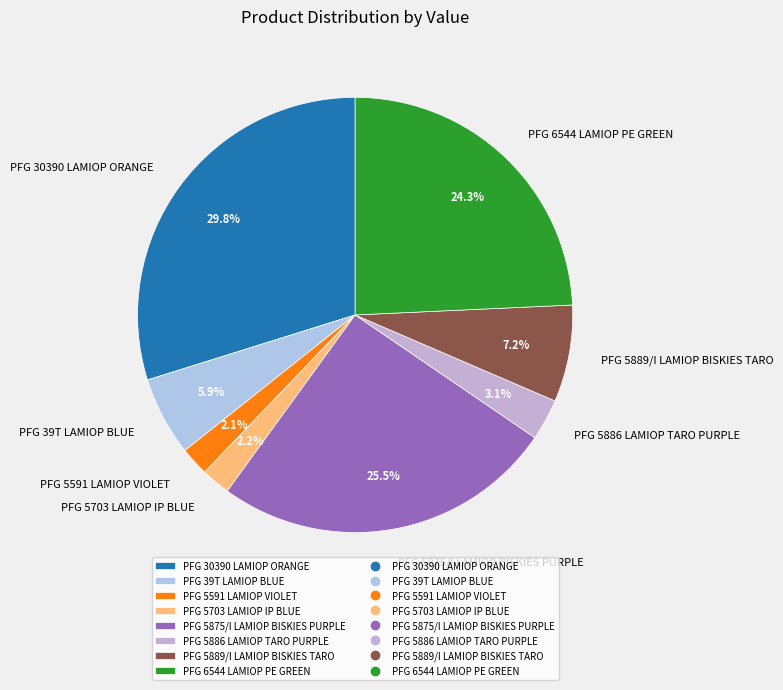

The PFG 6544 LAMIOP PE GREEN slice represents 31% of the pie. True or false?

False